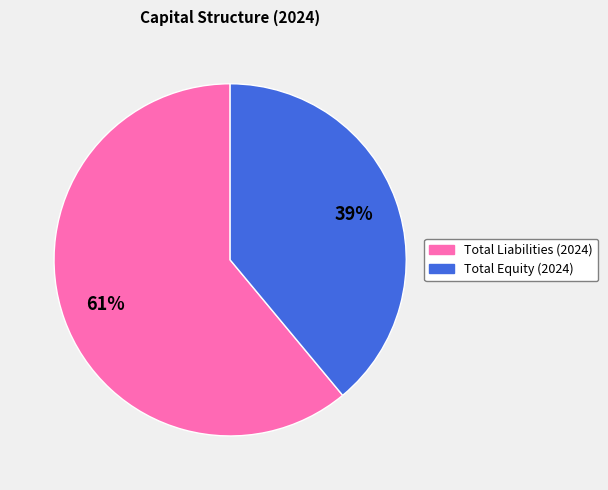

Which slice represents more than half of the pie?

Total Liabilities (2024)